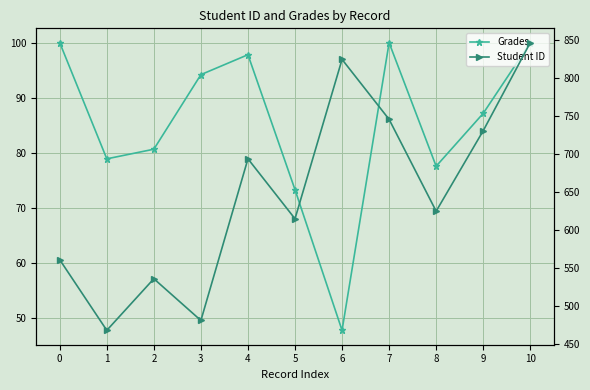

Is this an area chart (filled region under the line)?

No